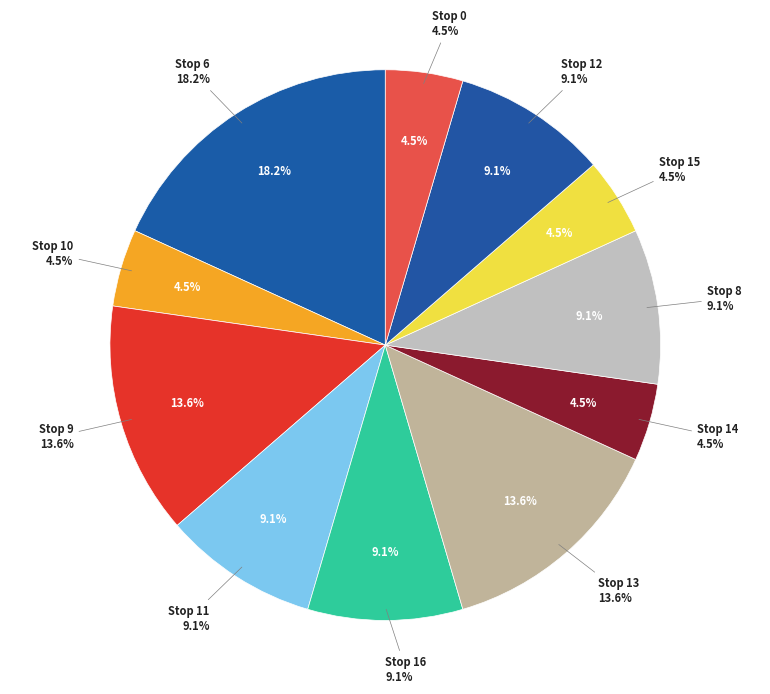

Which category has the smallest portion of the pie?

10